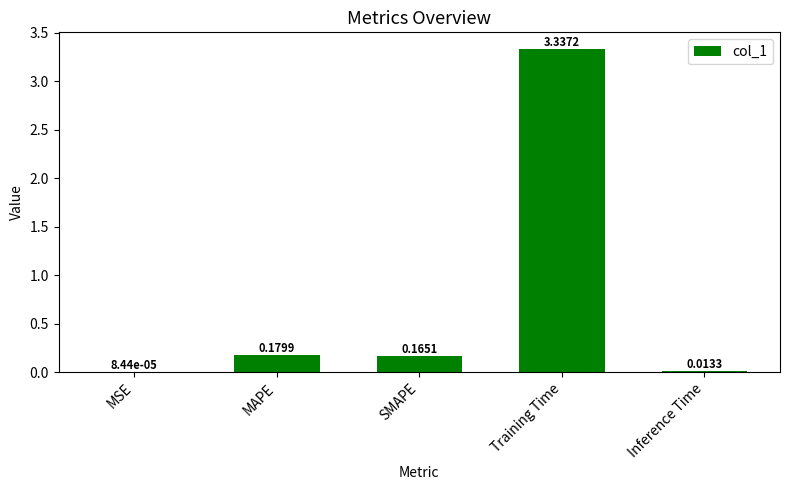

What is the sum of all values?

3.7